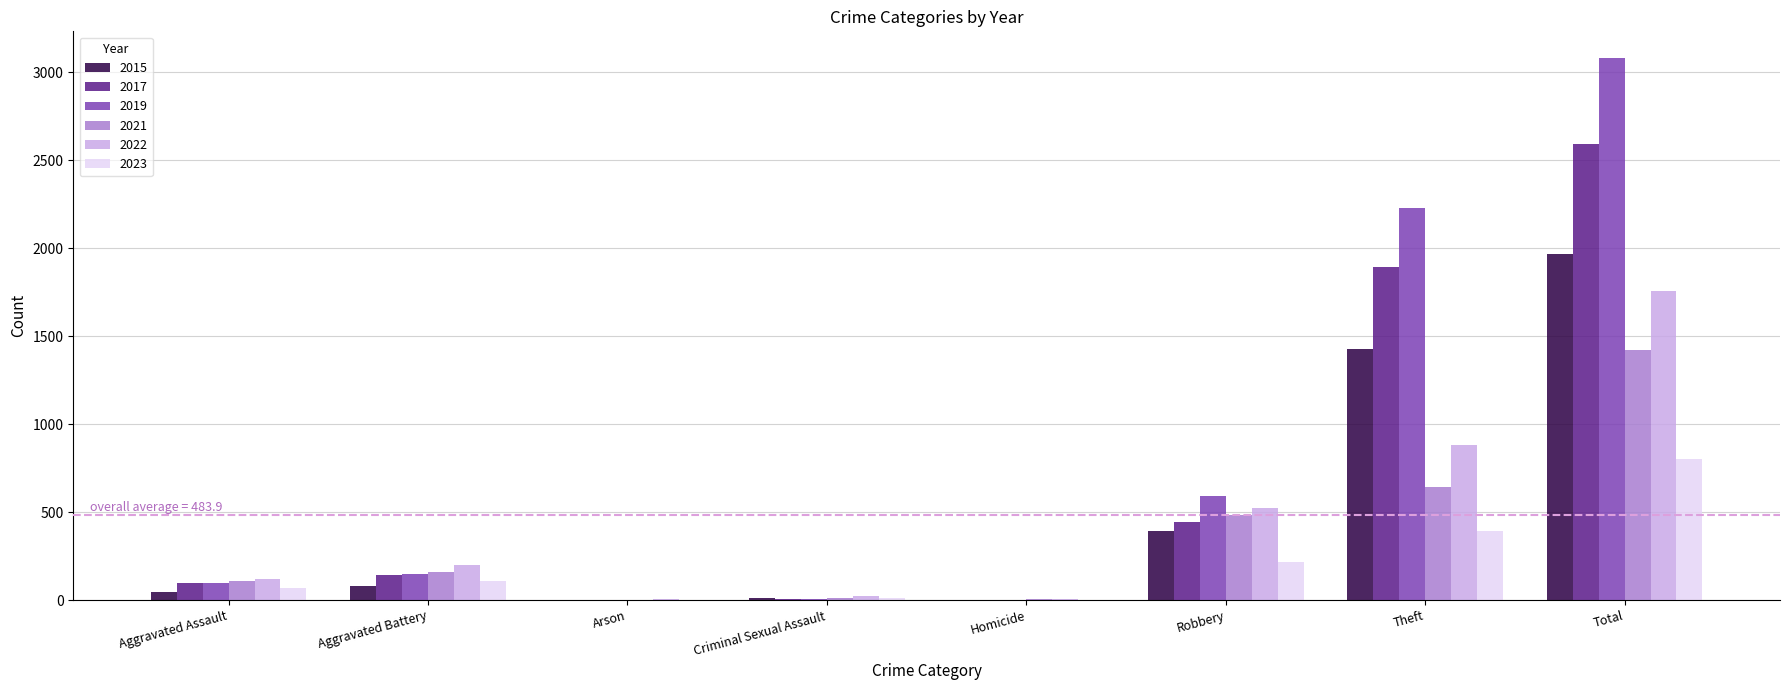

At which label is 2022 closest to 882?

Theft